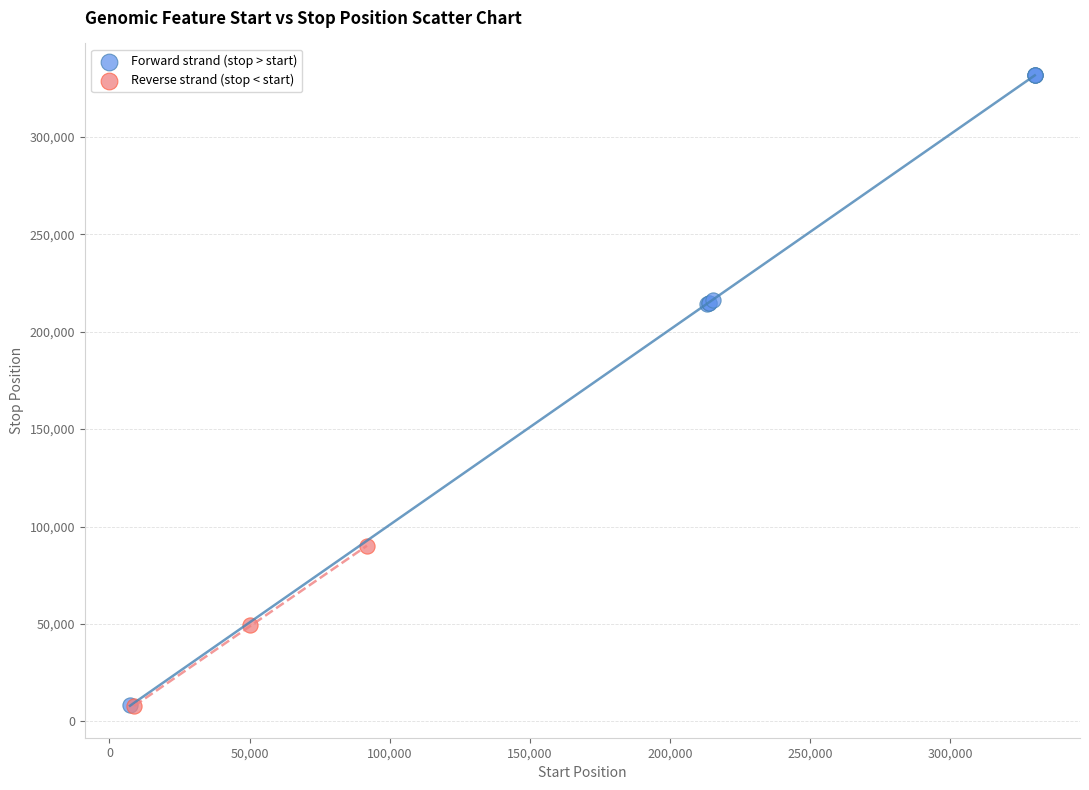

Which series contains the highest Y value?

Forward strand (stop > start)